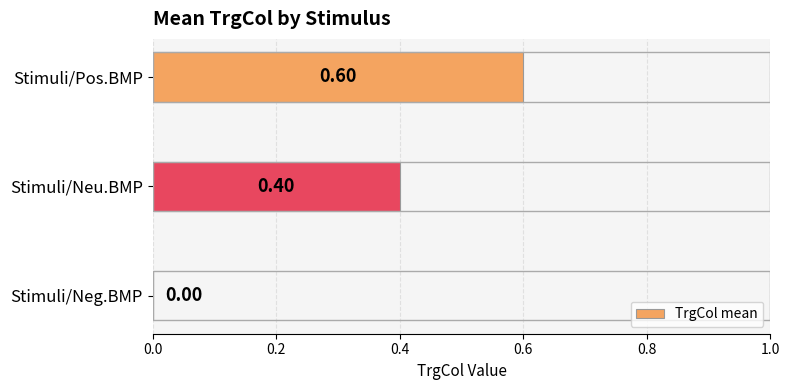

What is the sum of all values?

1.0